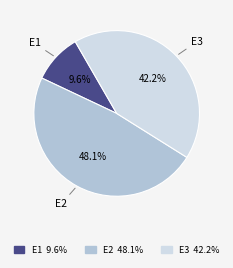

What percentage is the E1 slice, to the nearest percent?

10%